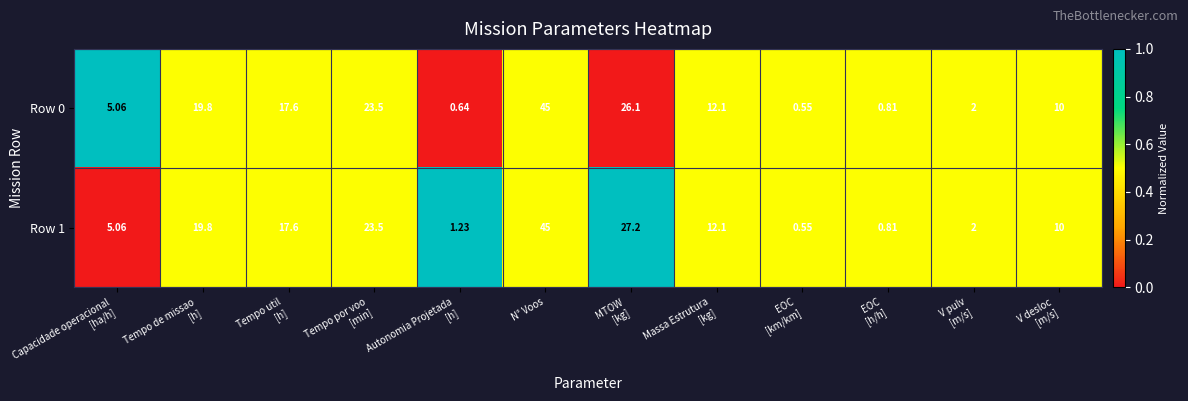

At which category does the chart reach its peak across all series?

N° Voos